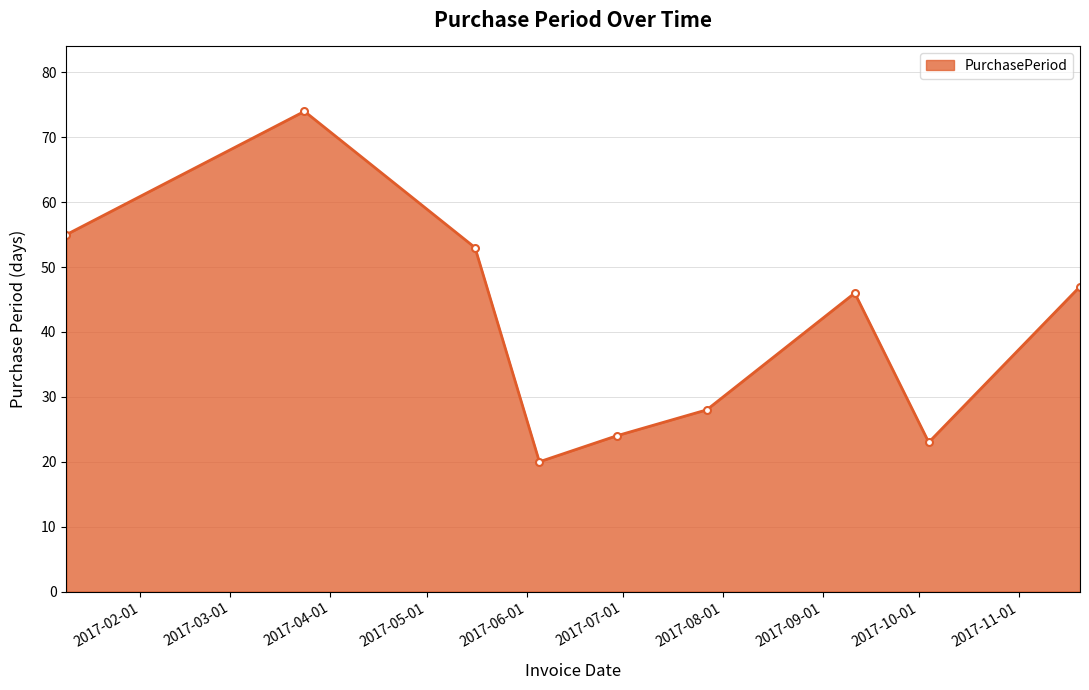

What is the minimum value shown in the chart?

20